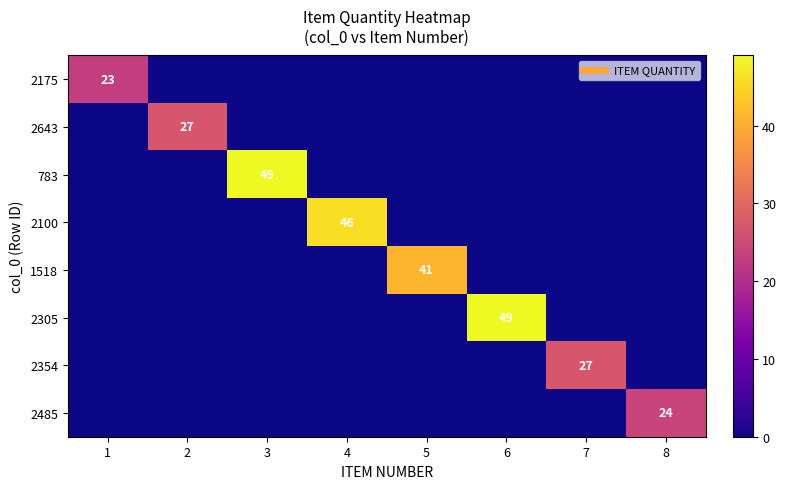

What is the sum of all 2485 values?

24